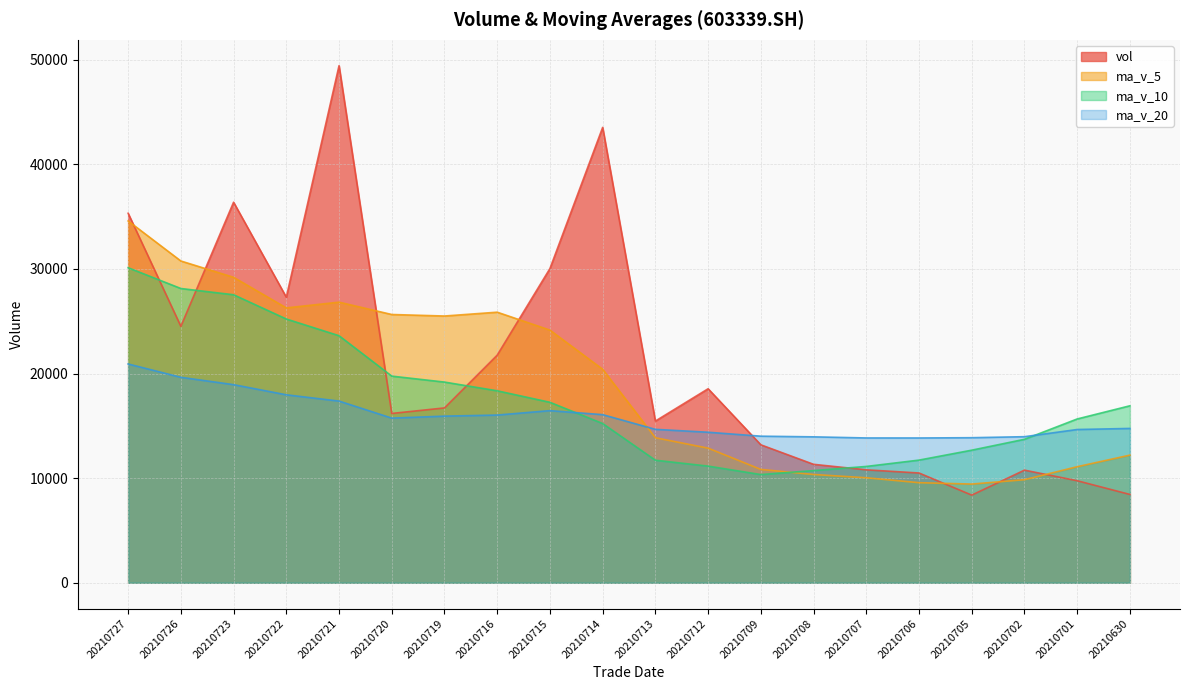

What is the sum of all ma_v_10 values?

350124.6